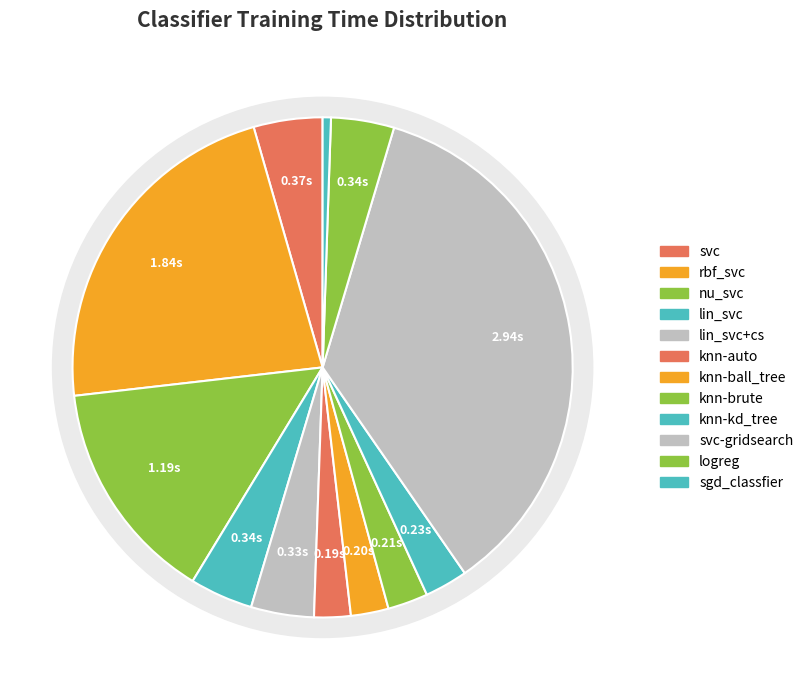

What percentage do knn-kd_tree and knn-brute together represent?

5.4%